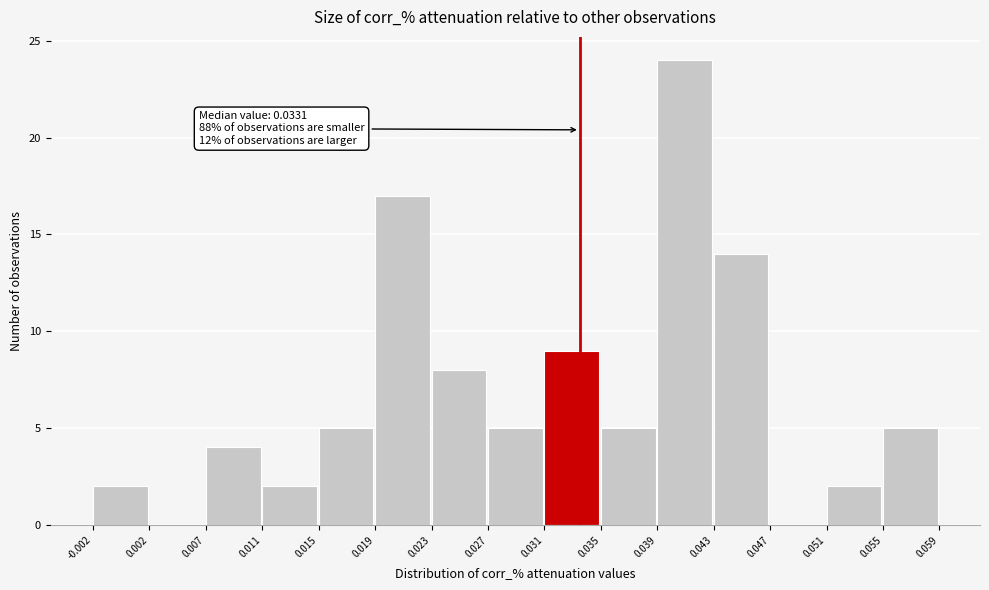

Over which range of the x-axis is the bar tallest?

0.039 to 0.043